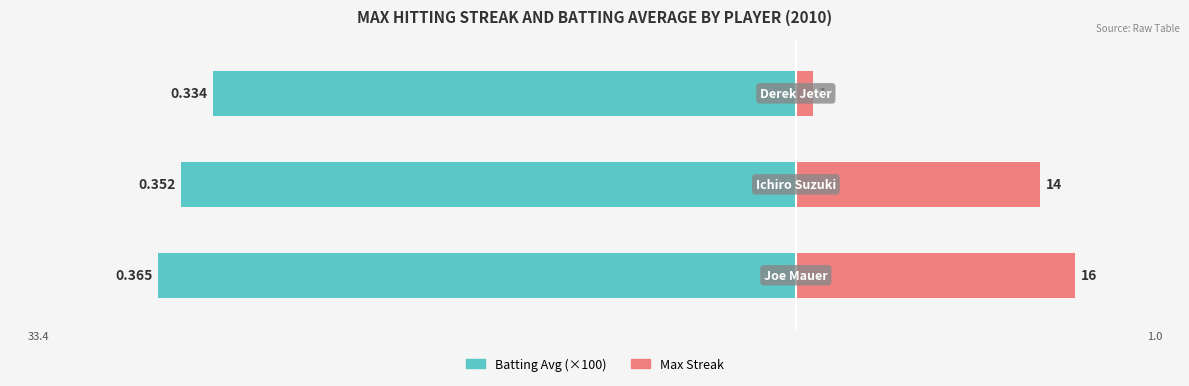

What is the sum of the Max Streak values at 2 and 1?

15.0